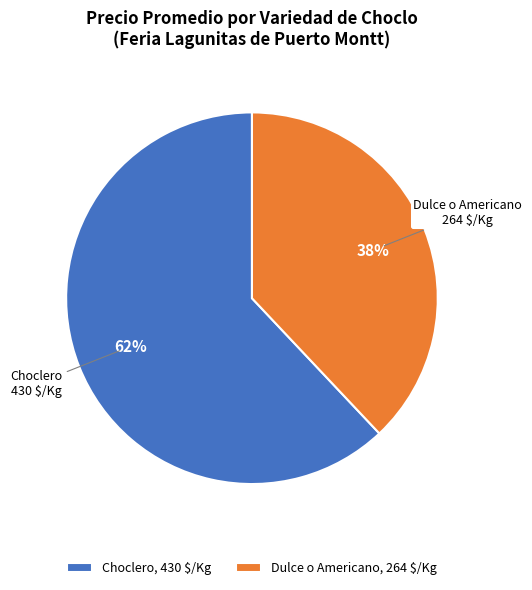

To the nearest percent, what is the difference between the largest and smallest slice percentages?

24%